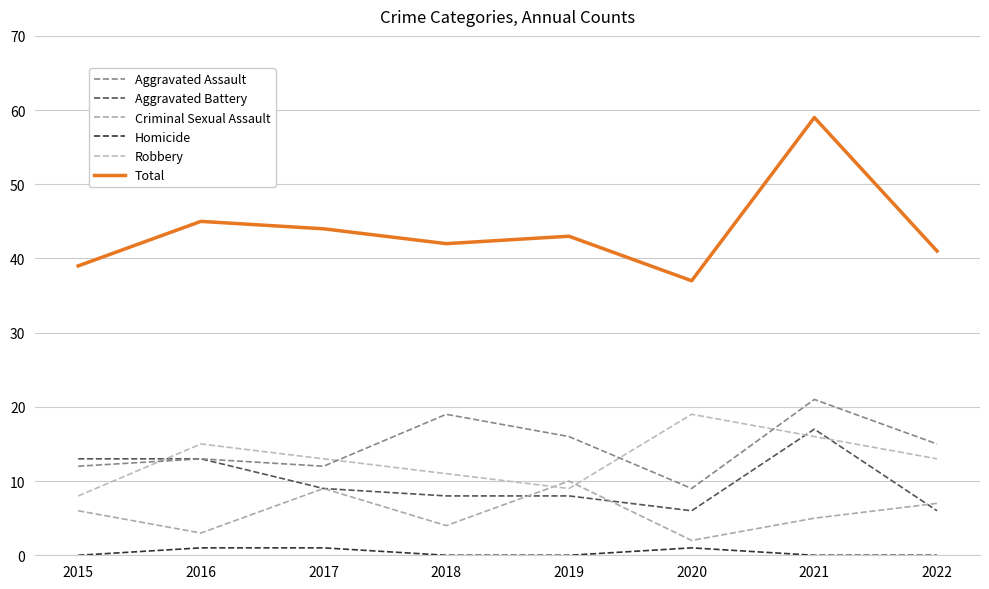

True or false: Robbery has more than 0 interior local peaks.

True